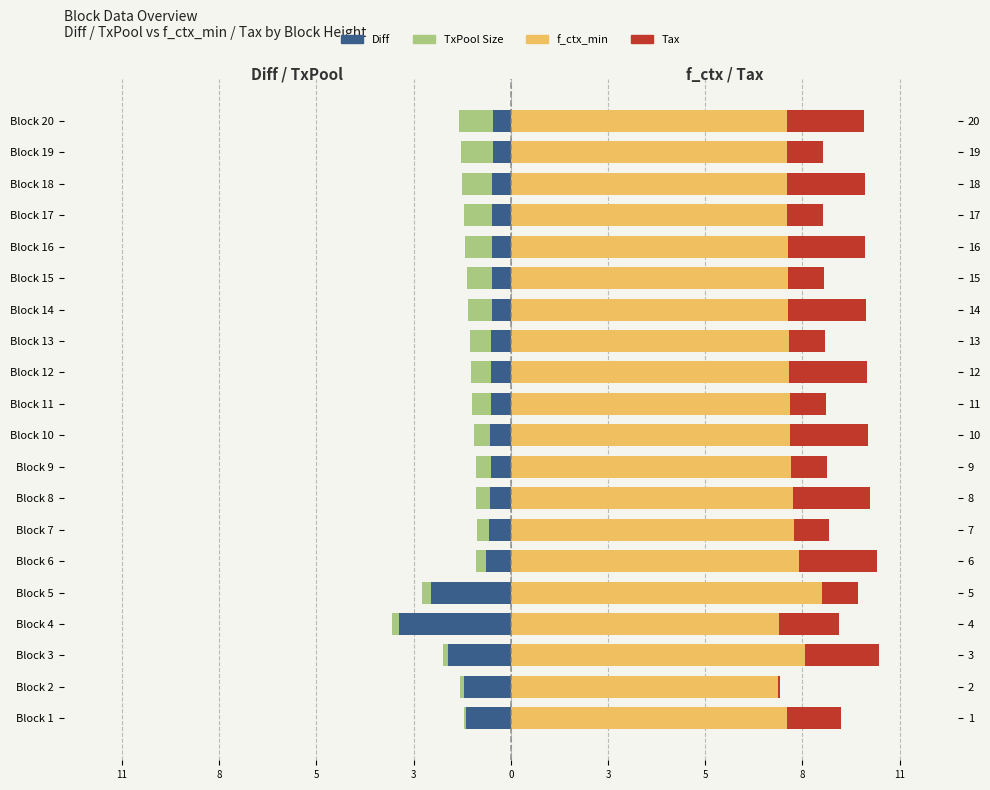

Which series has the widest spread of values?

Diff